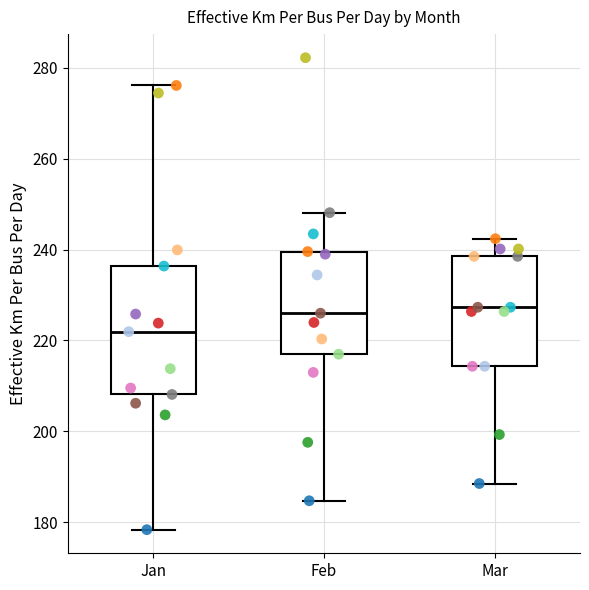

Which box is the tallest, from its lower edge to its upper edge?

Jan